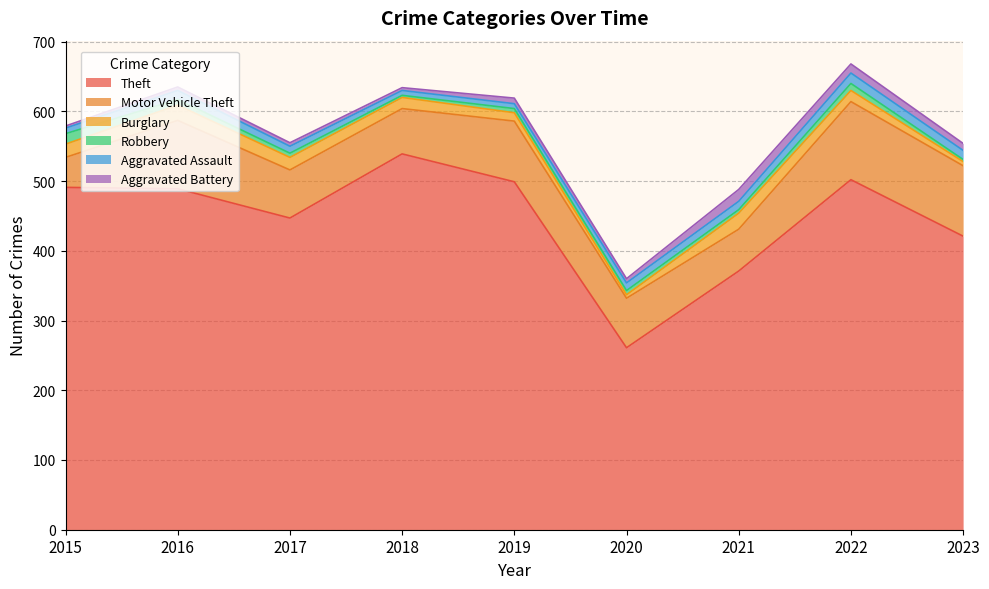

At which category does the chart reach its peak across all series?

2018